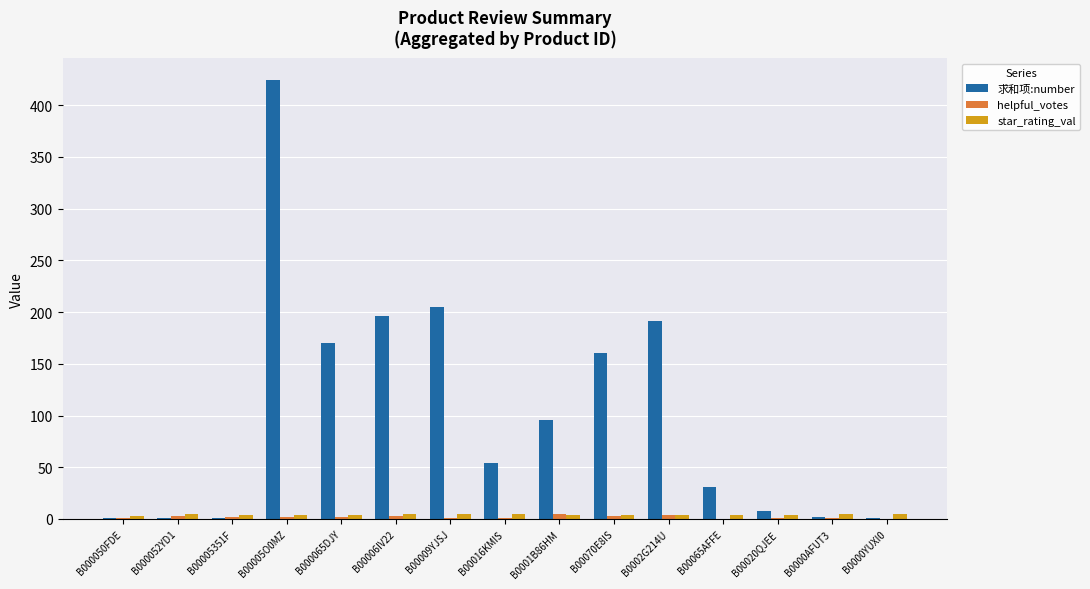

At which category is the sum across all series the highest?

B00005O0MZ